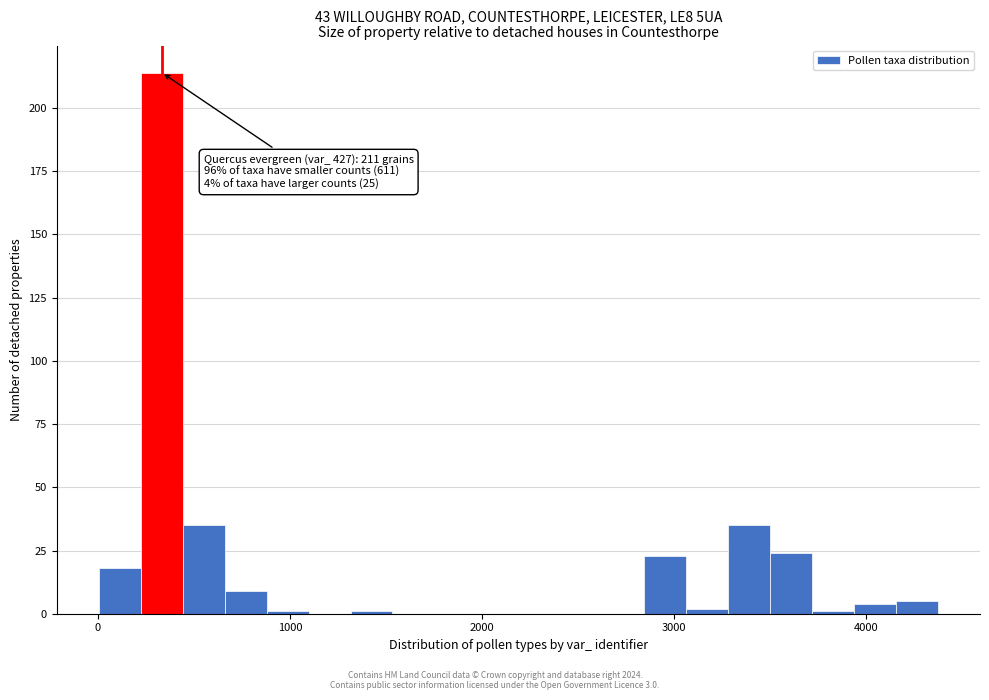

Around what value on the x-axis is the tallest bar? Give the approximate position of its centre, as read against the axis.

300